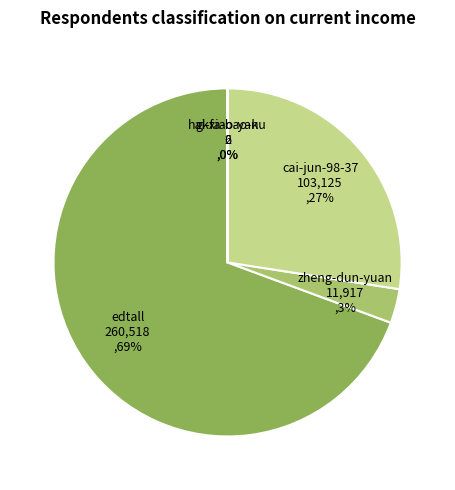

To the nearest percent, what is the average slice percentage?

20%